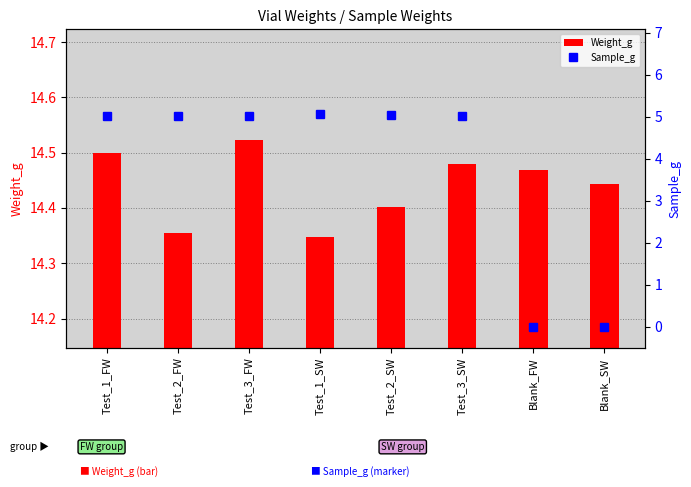

Reading left to right, extract all data points from this chart.

Weight_g: 14.5	14.4	14.5	14.3	14.4	14.5	14.5	14.4
Sample_g: 5.0	5.0	5.0	5.1	5.0	5.0	0.0	0.0